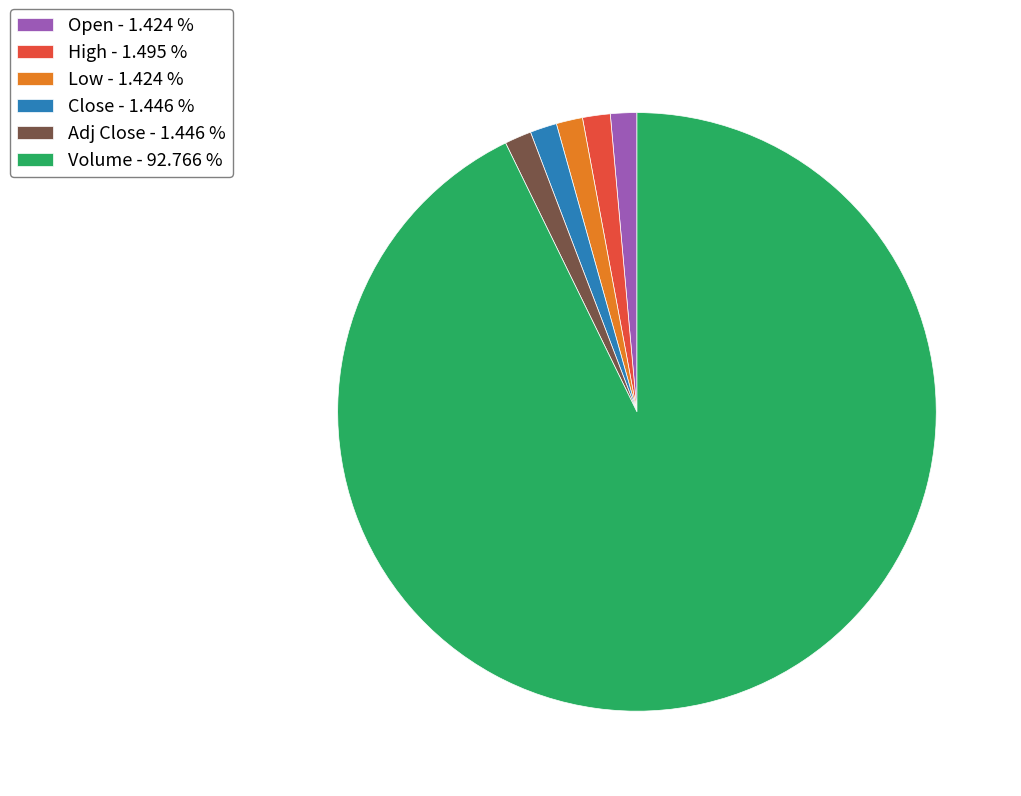

What is the majority slice?

Volume